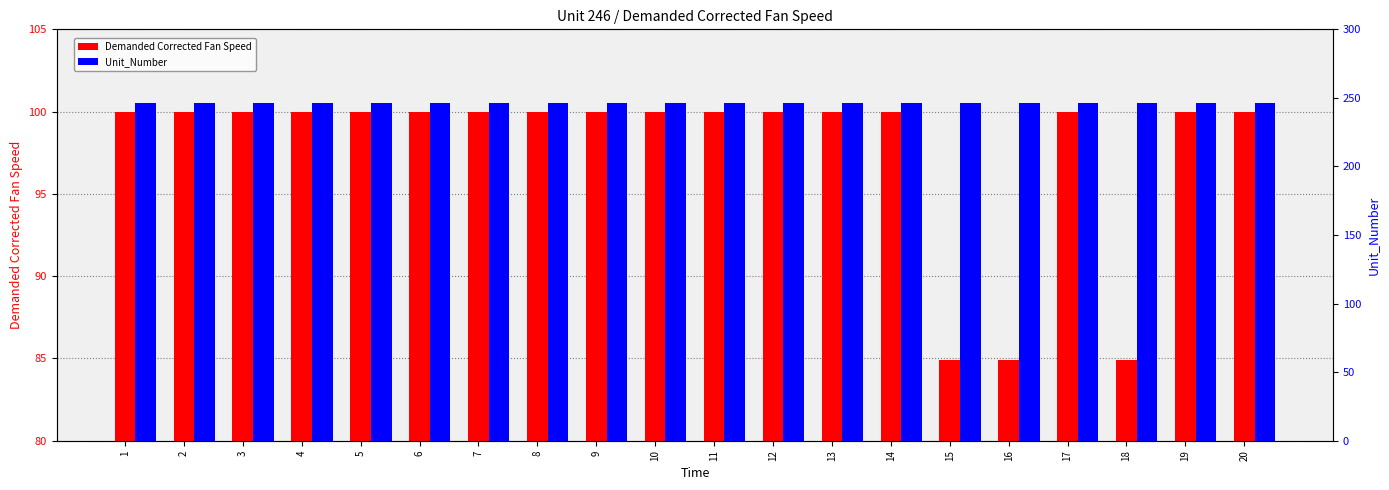

Is it true that Unit_Number equals 436.7 at 15?

False